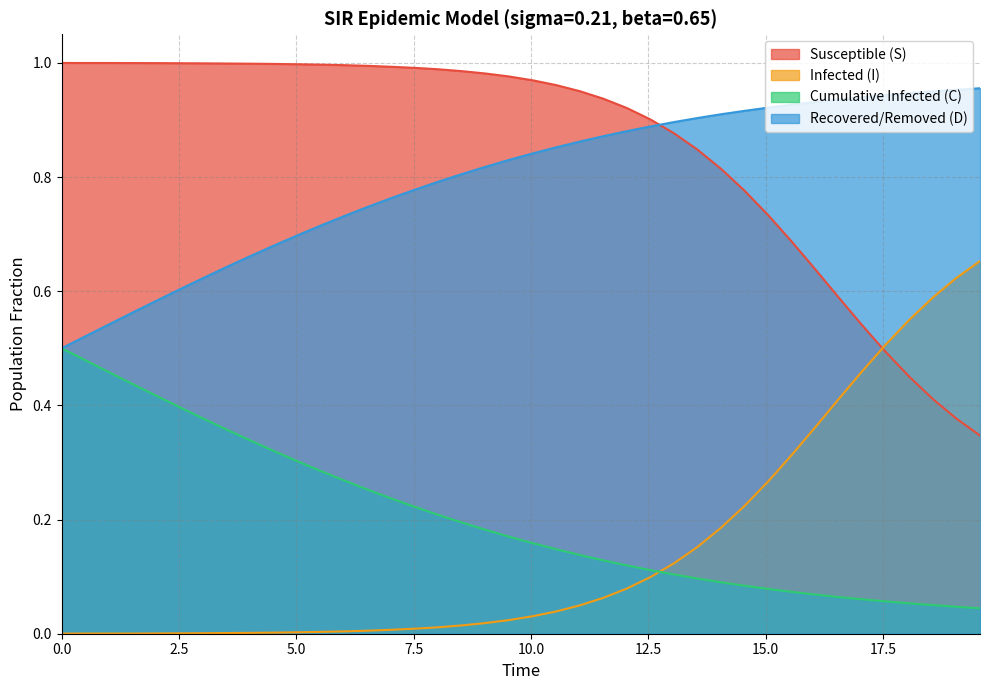

After their last crossing, which series has the higher values: Cumulative Infected (C) or Infected (I)?

Infected (I)